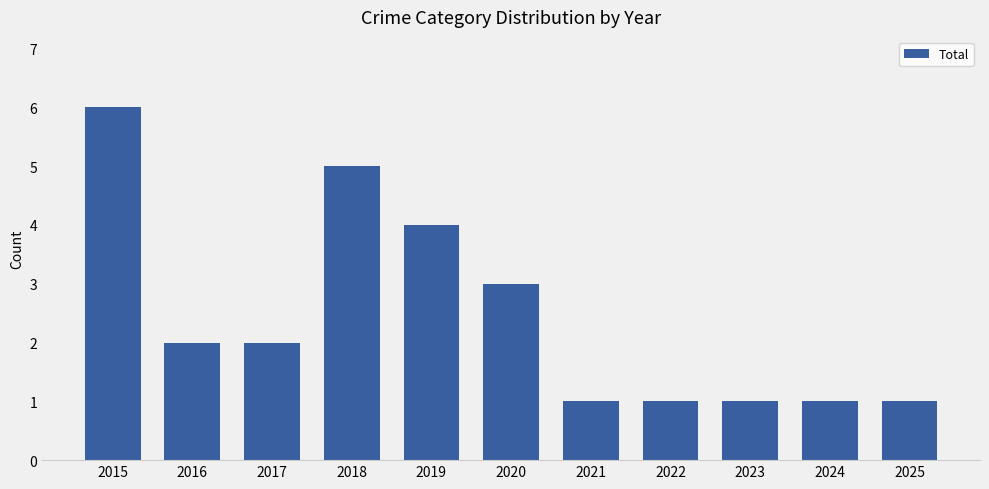

What is the sum of the values at 2025 and 2024?

2